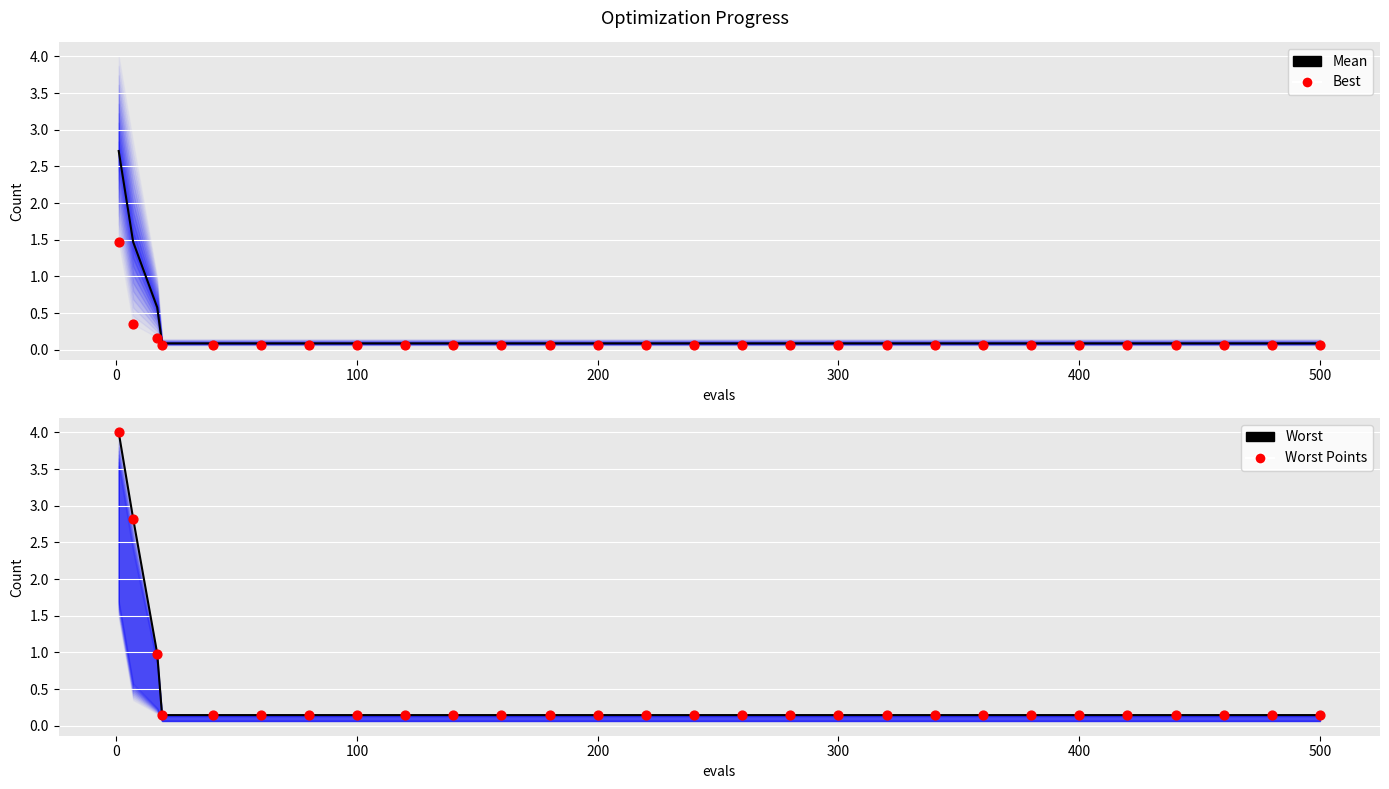

At how many categories does at least one series exceed 1?

2